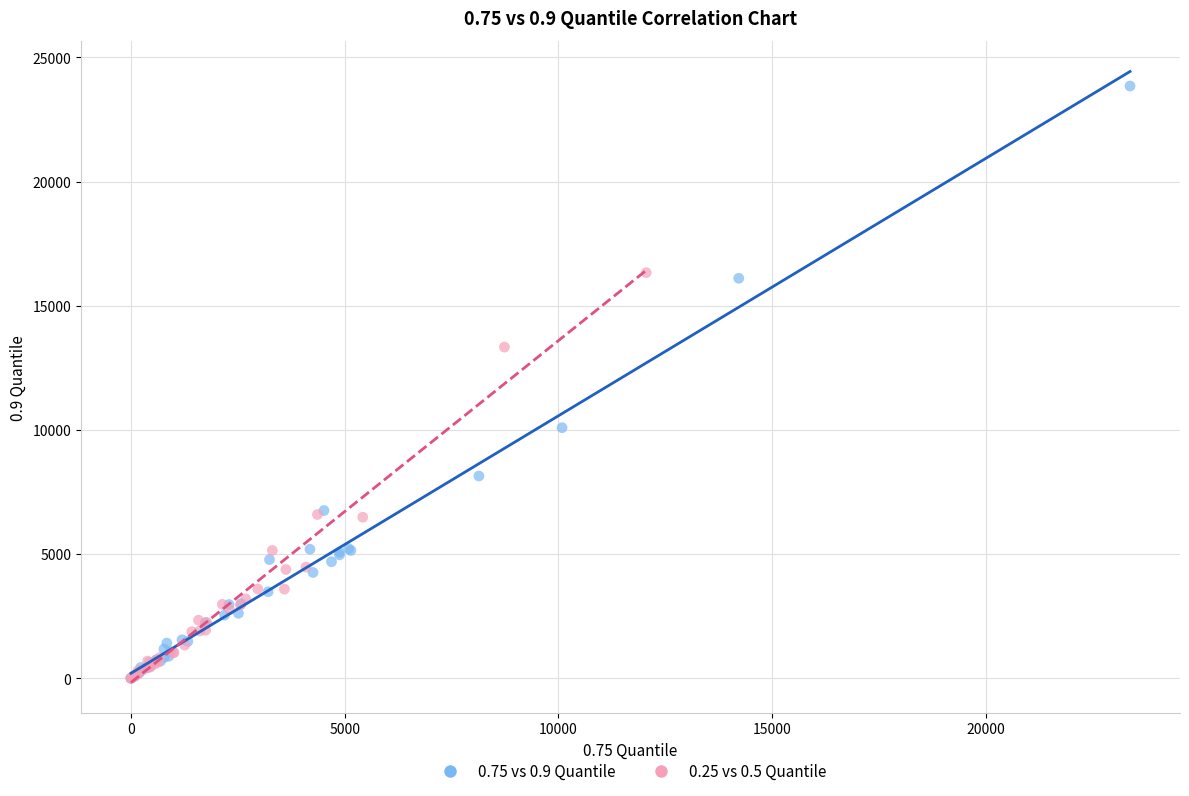

Which series reaches the maximum Y coordinate?

0.75 vs 0.9 Quantile